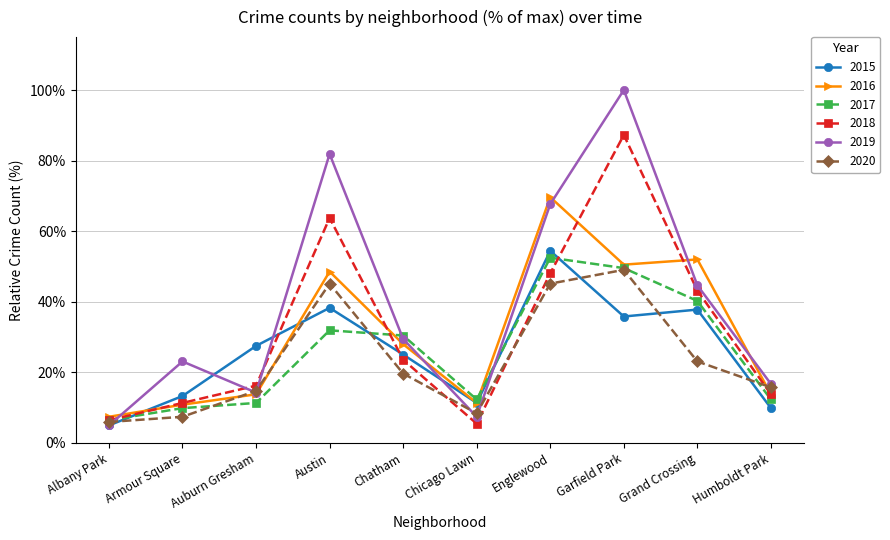

List the series in order of their peak value, lowest first.

2020, 2017, 2015, 2016, 2018, 2019